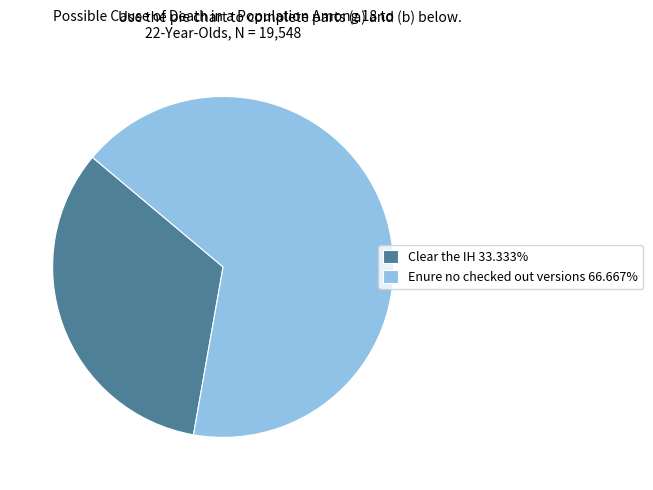

What is the ratio of the value at Clear the IH 33.333% to the value at Enure no checked out versions 66.667%?

0.5